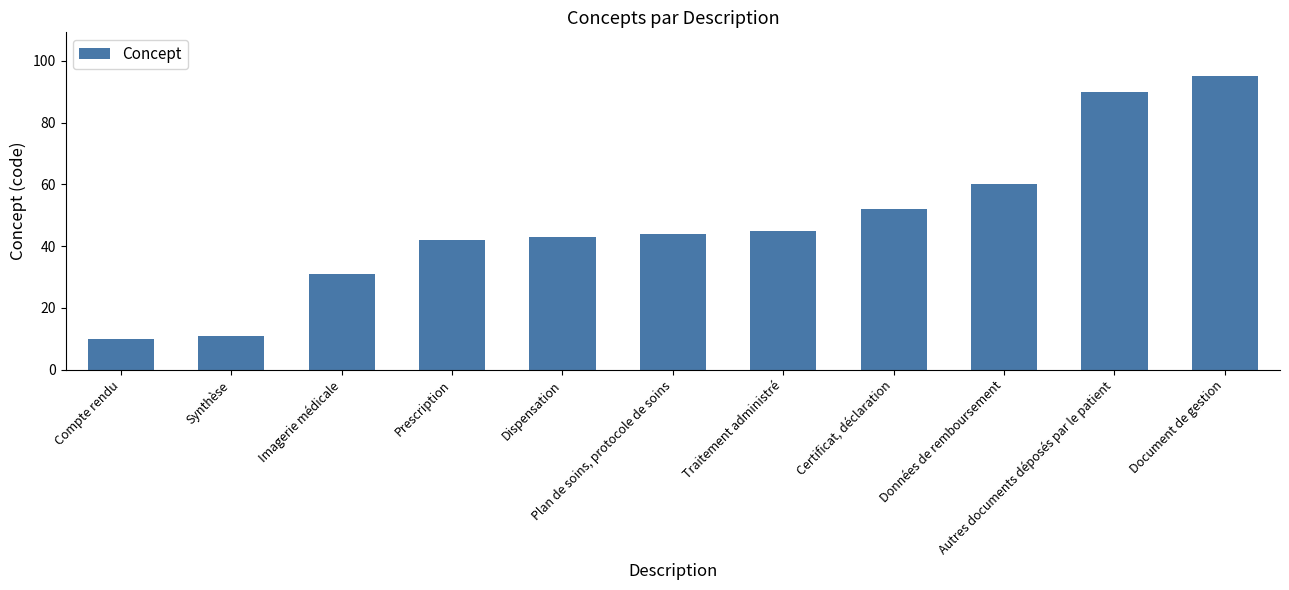

Rank the categories by value from highest to lowest.

Document de gestion, Autres documents déposés par le patient, Données de remboursement, Certificat, déclaration, Traitement administré, Plan de soins, protocole de soins, Dispensation, Prescription, Imagerie médicale, Synthèse, Compte rendu